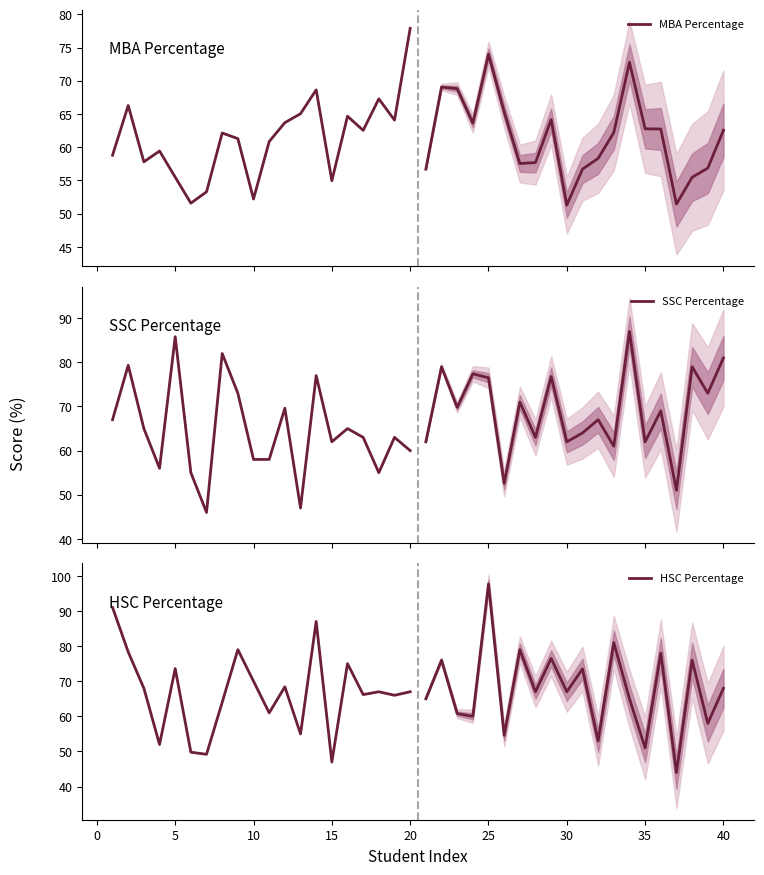

How many categories are shown in the chart?

20